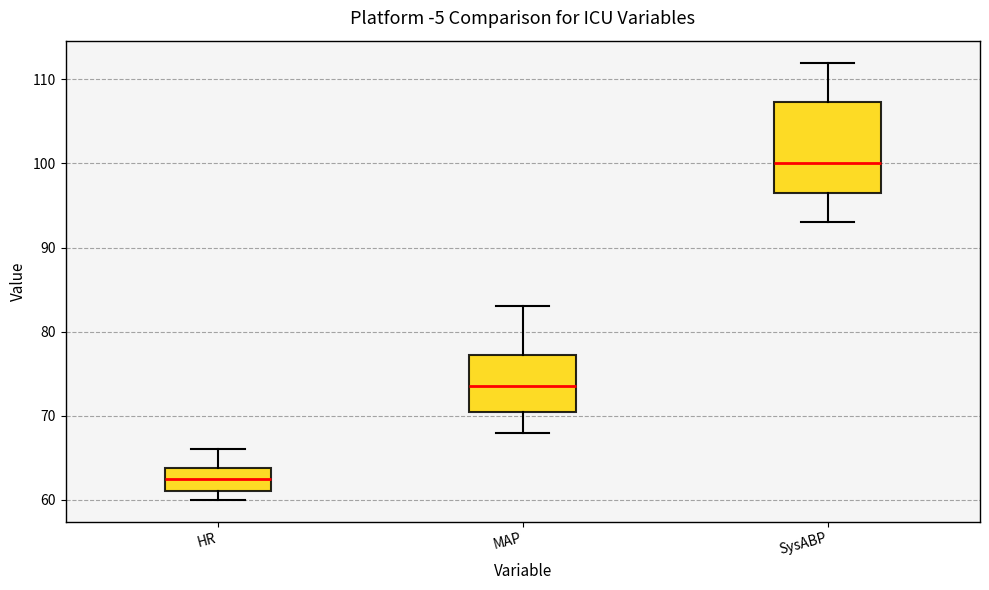

Comparing the boxes themselves (not the whiskers), which one is the tallest?

SysABP